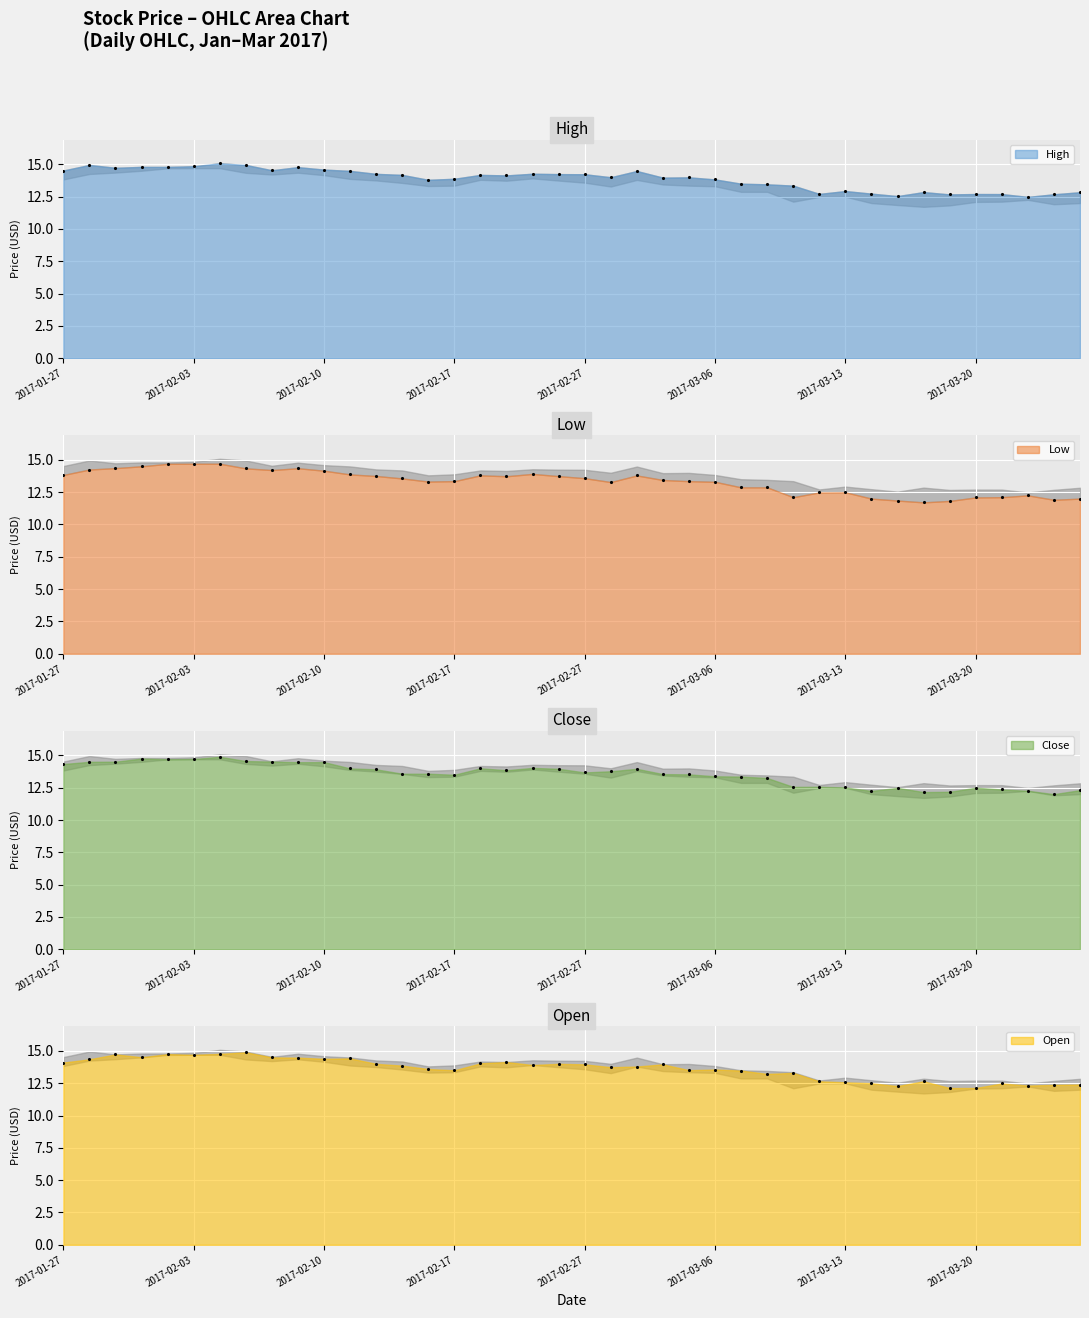

Which series has the largest range (max minus min)?

Low